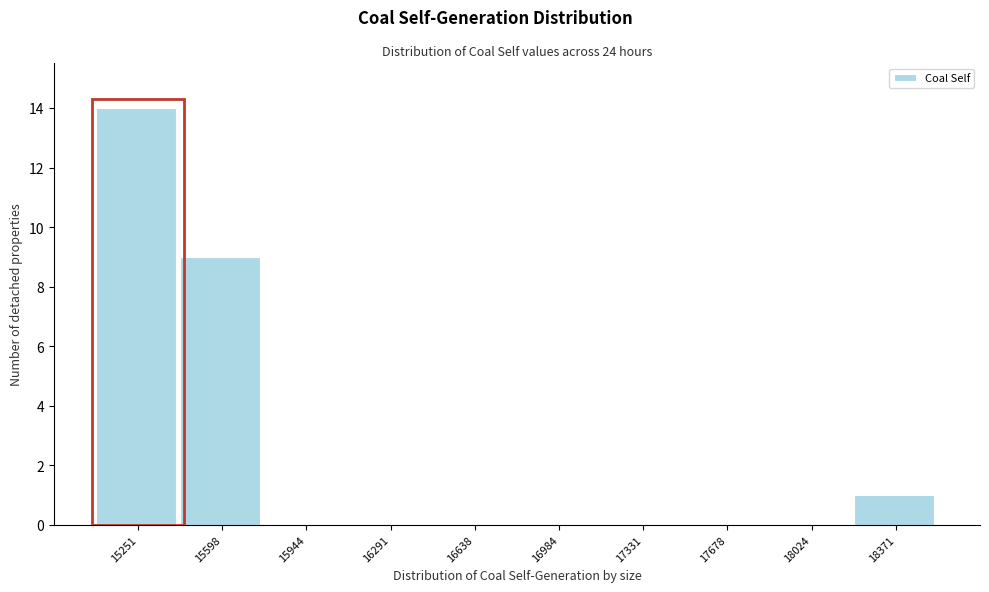

Reading left to right, extract all data points from this chart.

15251=14	15598=9	15944=0	16291=0	16638=0	16984=0	17331=0	17678=0	18024=0	18371=1